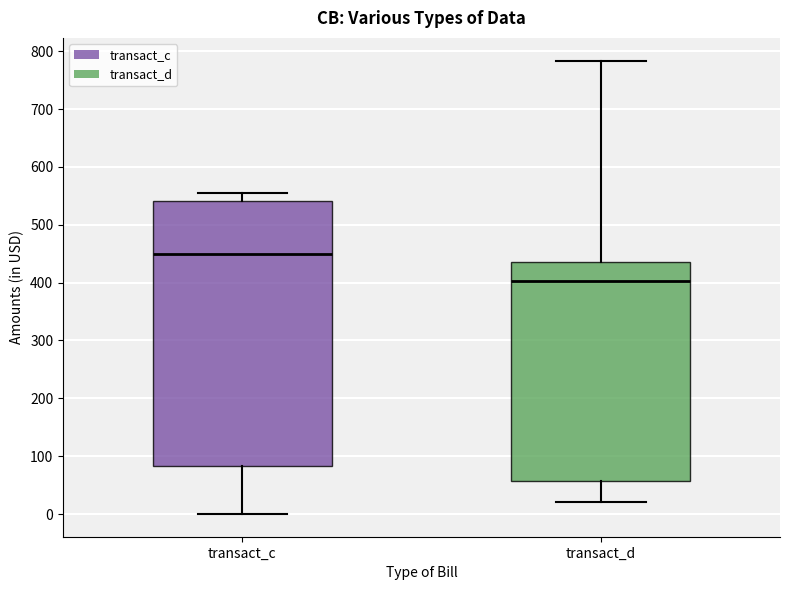

Where is the lower edge of the box for transact_c on the y-axis? The values are not printed on the chart, so give them approximately, as read against the axis.

80